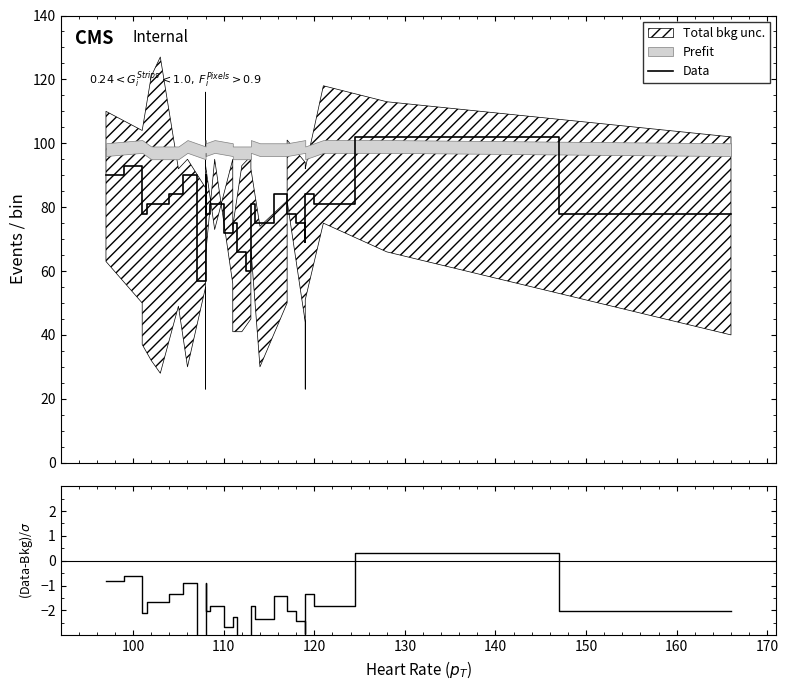

How many values in the (Data-Bkg)/σ series exceed -1?

5